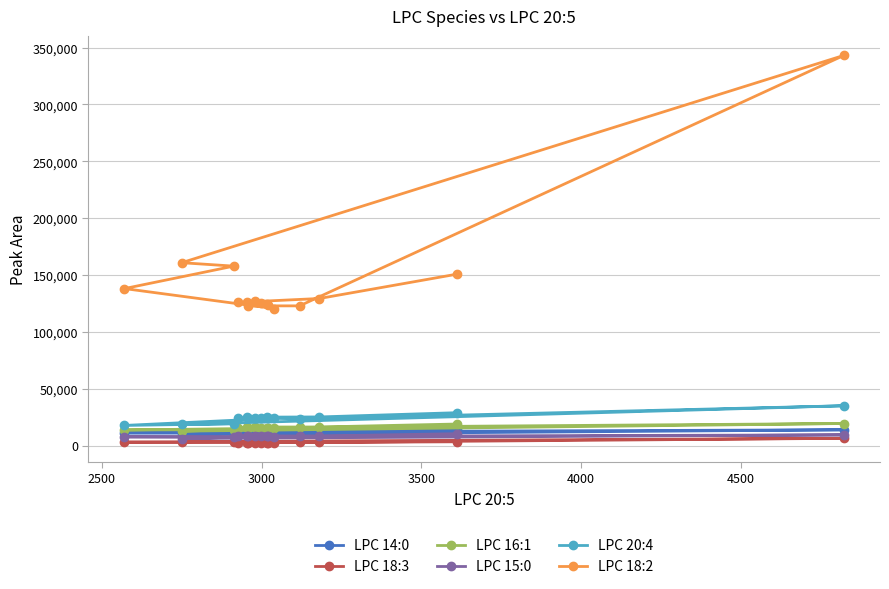

Which series has the largest range (max minus min)?

LPC 18:2